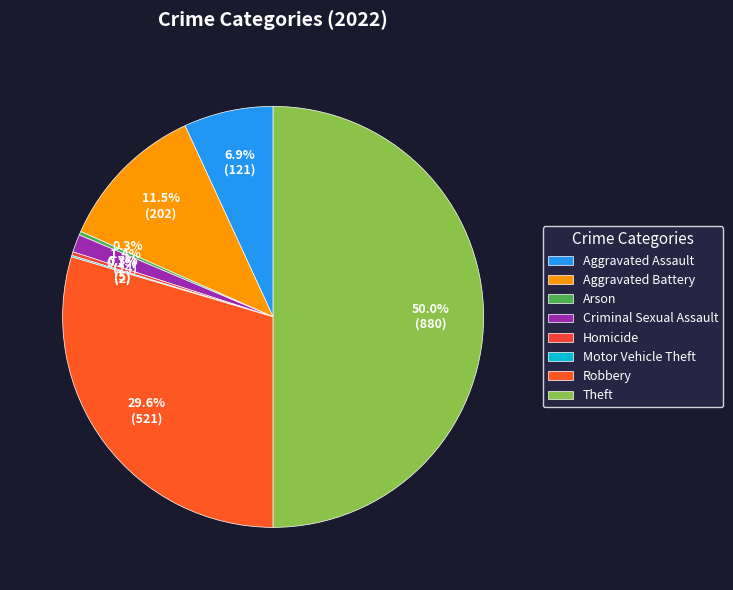

Combined, what portion of the pie is Homicide and Aggravated Assault?

7.2%